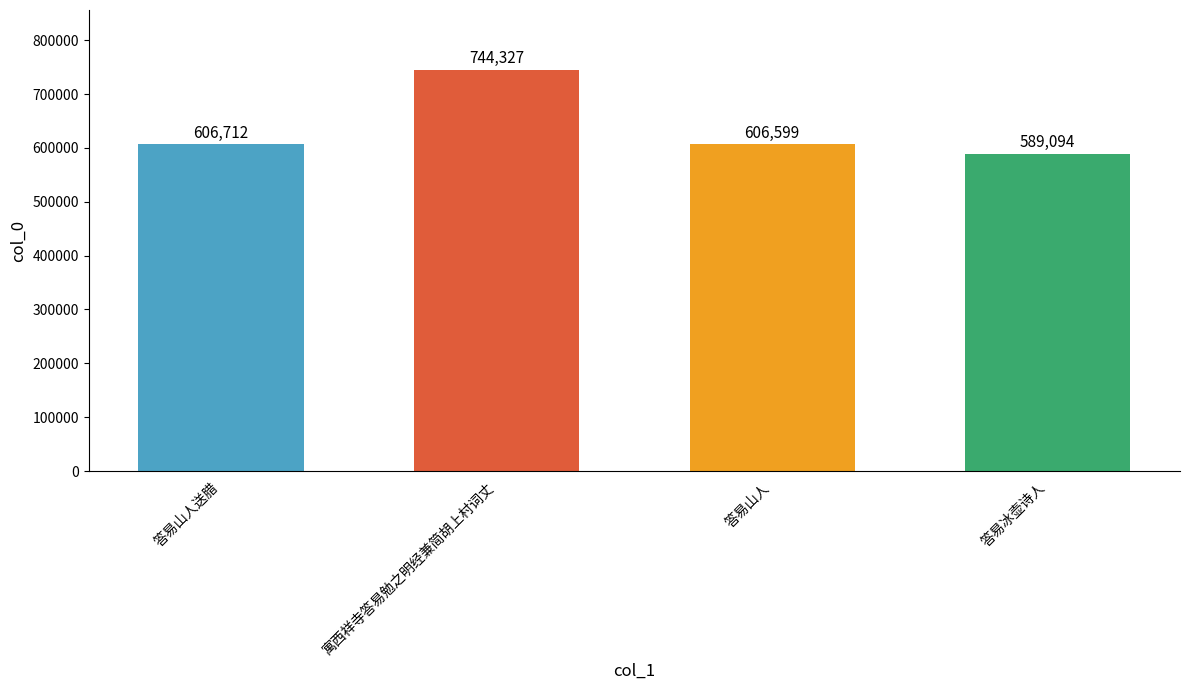

What is the sum of all values?

2546732